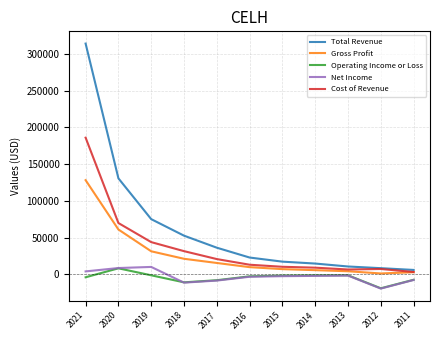

What is the difference between the second highest and second lowest values in the Gross Profit series?

58200